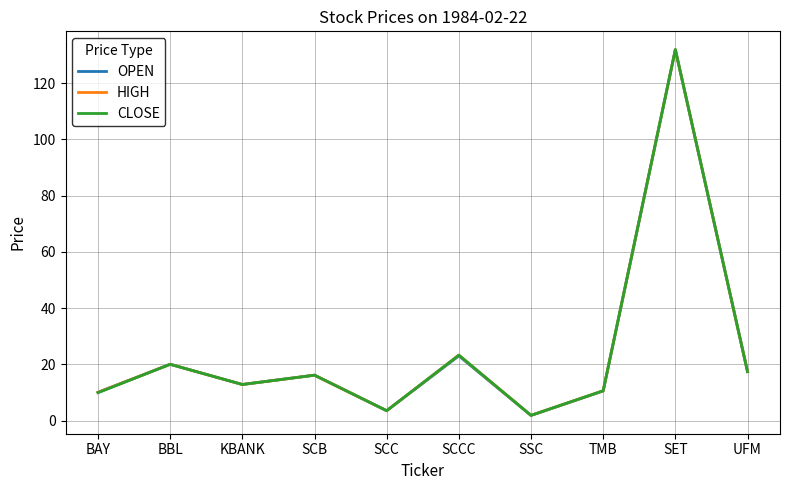

Rank the series by their average value, from highest to lowest.

HIGH, CLOSE, OPEN